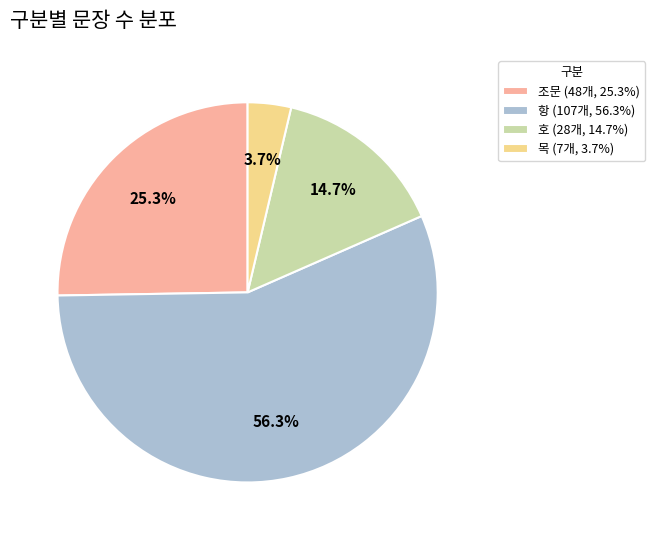

Rank the categories by value from lowest to highest.

목, 호, 조문, 항